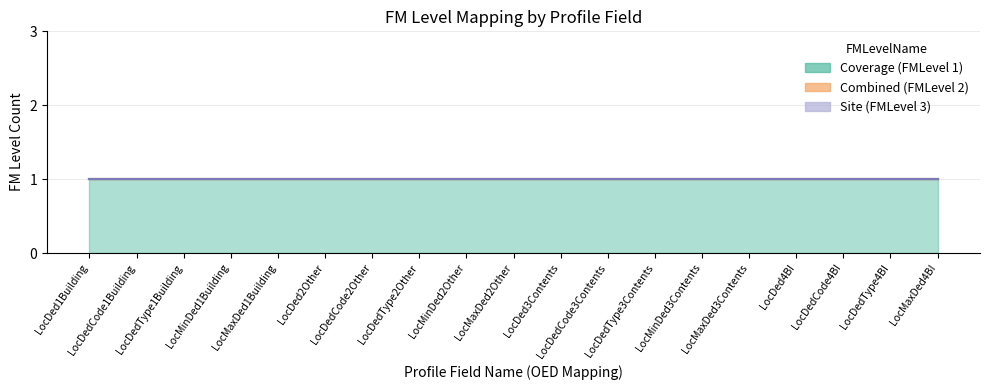

What are all the series names shown in the legend?

Coverage, Combined, Site